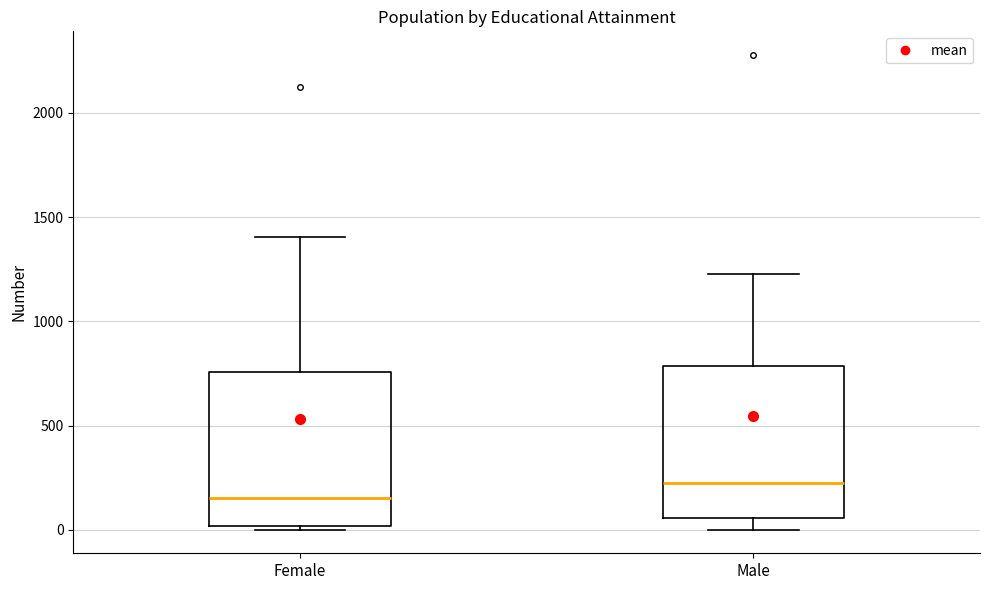

Reading left to right, read every box against the y-axis: the position of its median line, the range the box covers, and the ends of its whiskers. The values are not printed on the chart, so give them approximately, as read against the axis.

Female: median 150, box 0 to 750, whiskers 0 (just below the box's lower edge) to 1400
Male: median 200, box 50 to 800, whiskers 0 to 1250